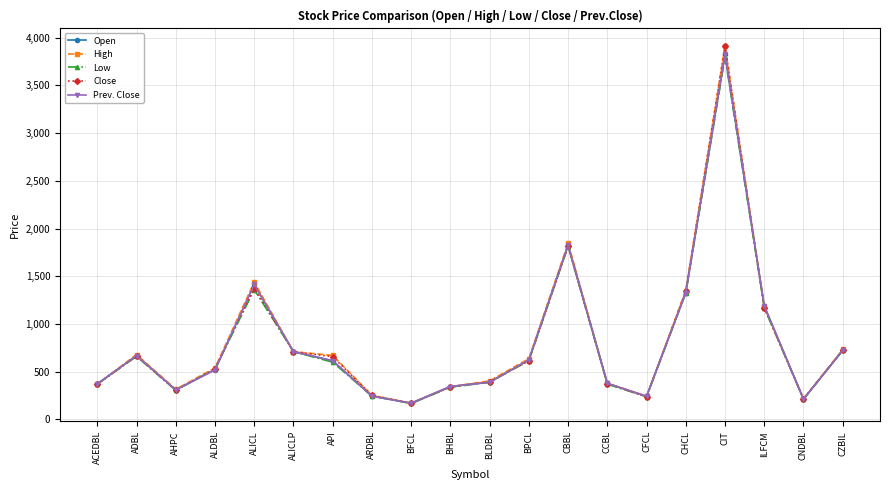

Does the chart have visible grid lines?

Yes